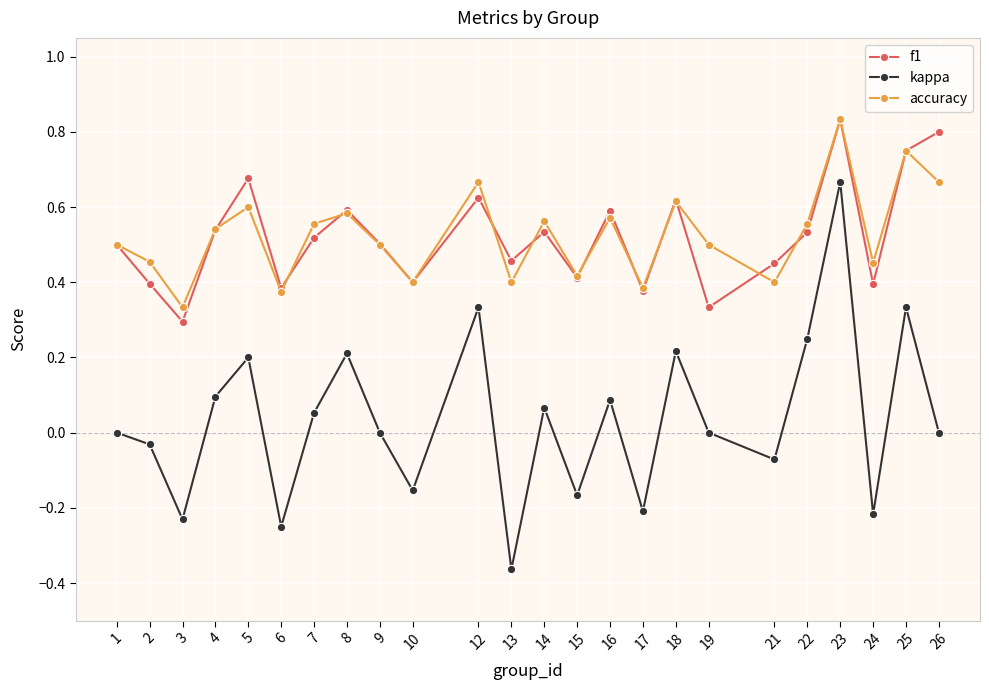

Is it true that f1 equals 0.5 at 9?

True